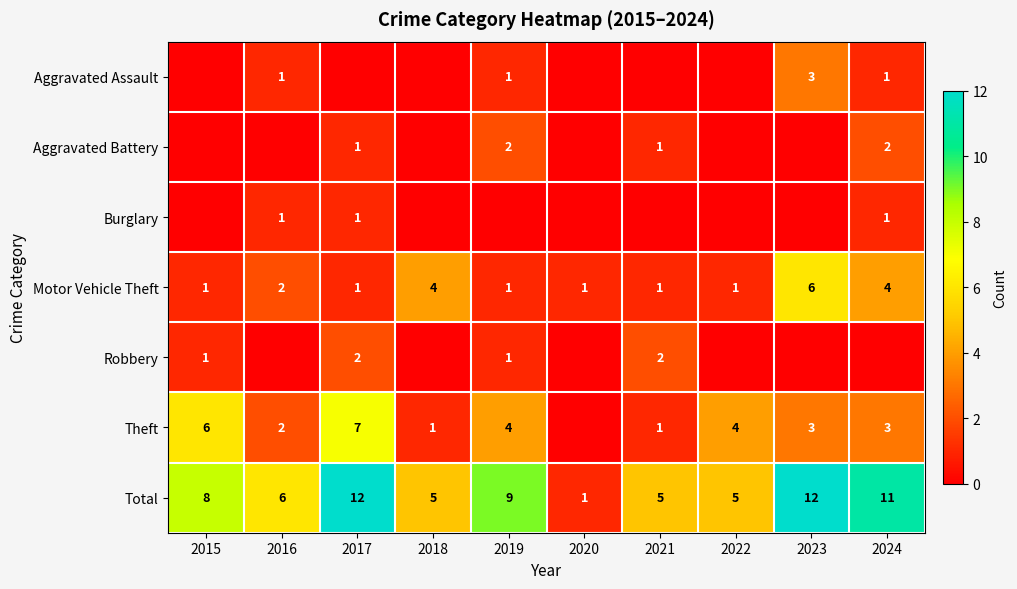

Which has a higher value, 2023 or 2017?

2023